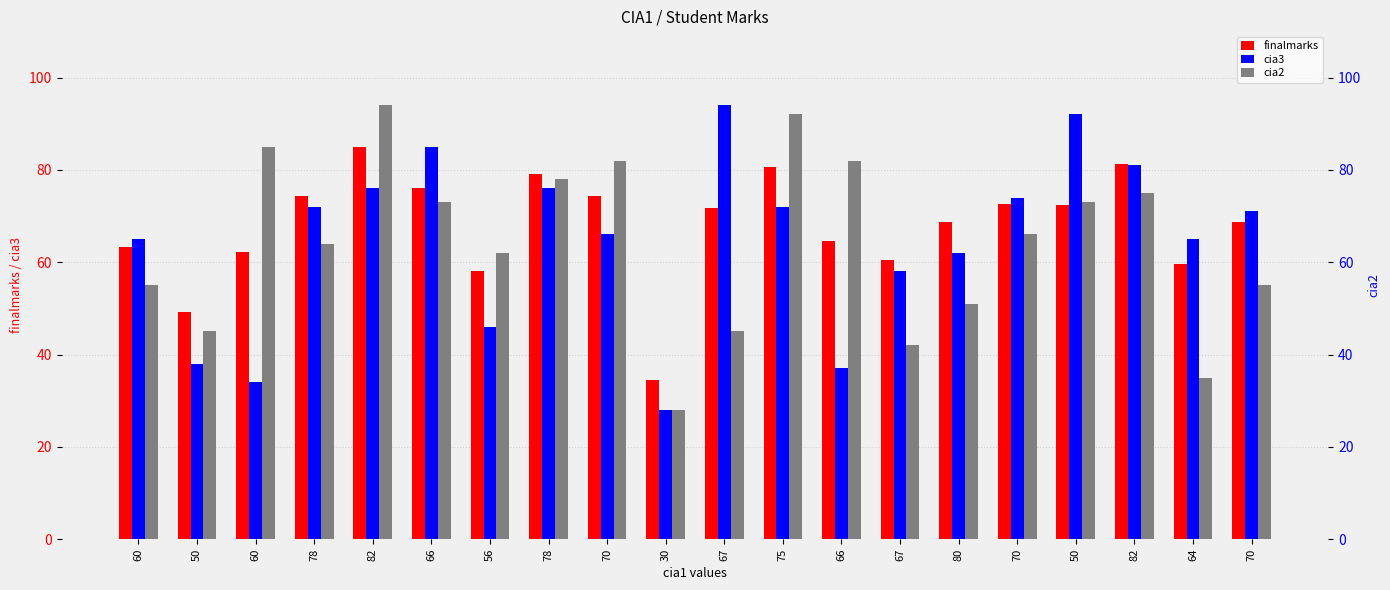

What is the total value across all series at 75?

244.6